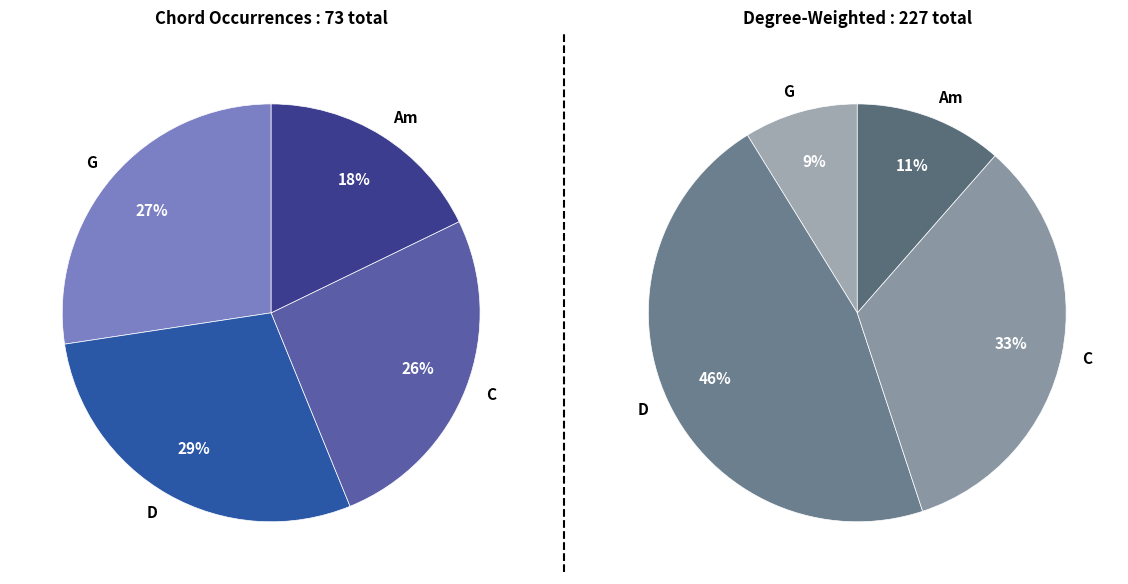

Which category has the smallest portion of the pie?

Am